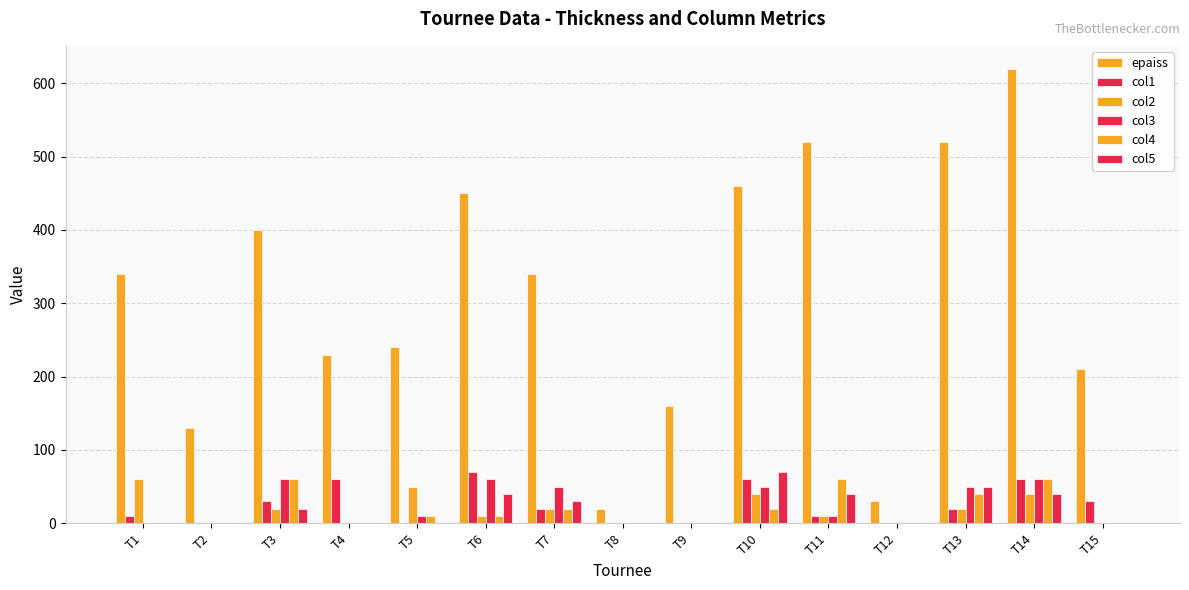

What is the spread (max minus min) of values at T2?

130